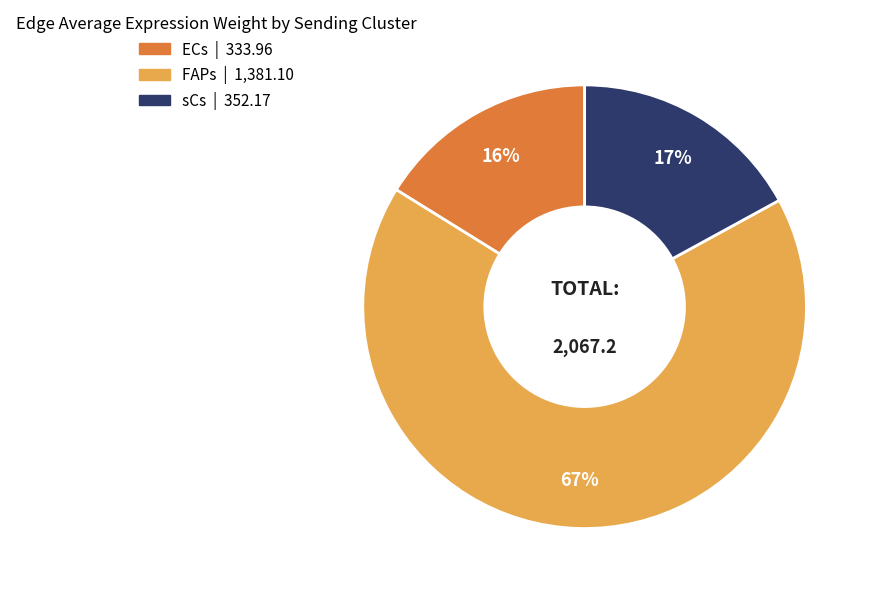

To the nearest percent, what percentage of the pie is sCs?

17%